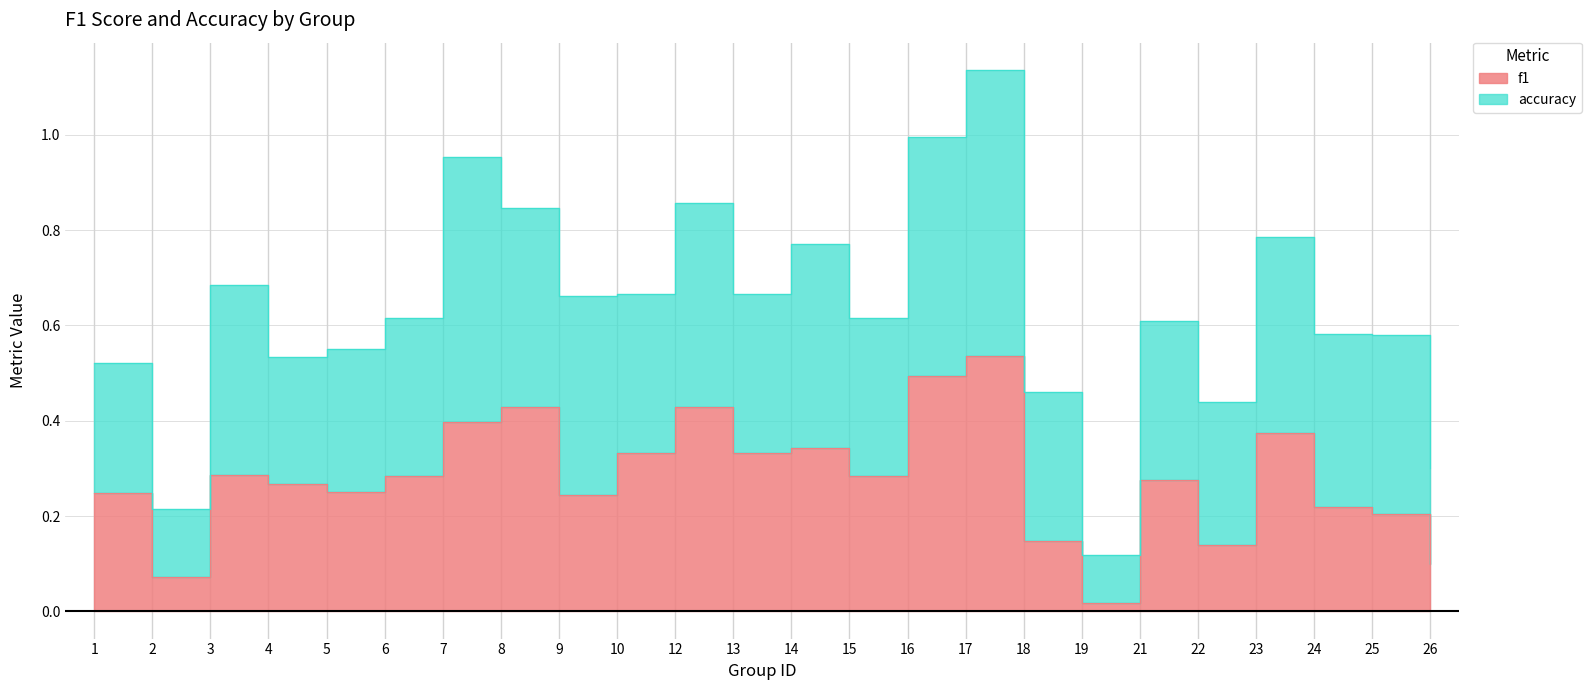

Rank the categories by value from lowest to highest.

19, 2, 26, 22, 18, 25, 24, 9, 1, 5, 4, 21, 6, 15, 3, 10, 13, 14, 23, 7, 12, 8, 16, 17